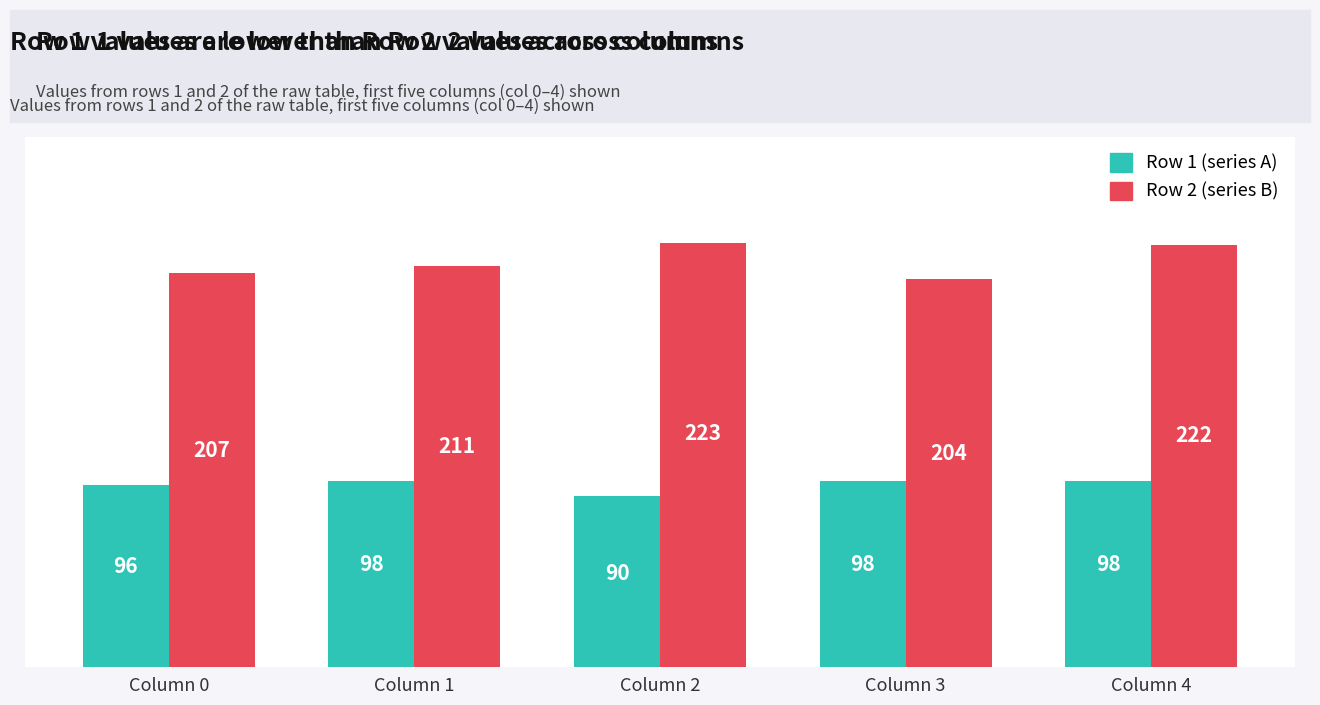

What is the sum of the Row 1 (series A) values at Column 1 and Column 2?

188